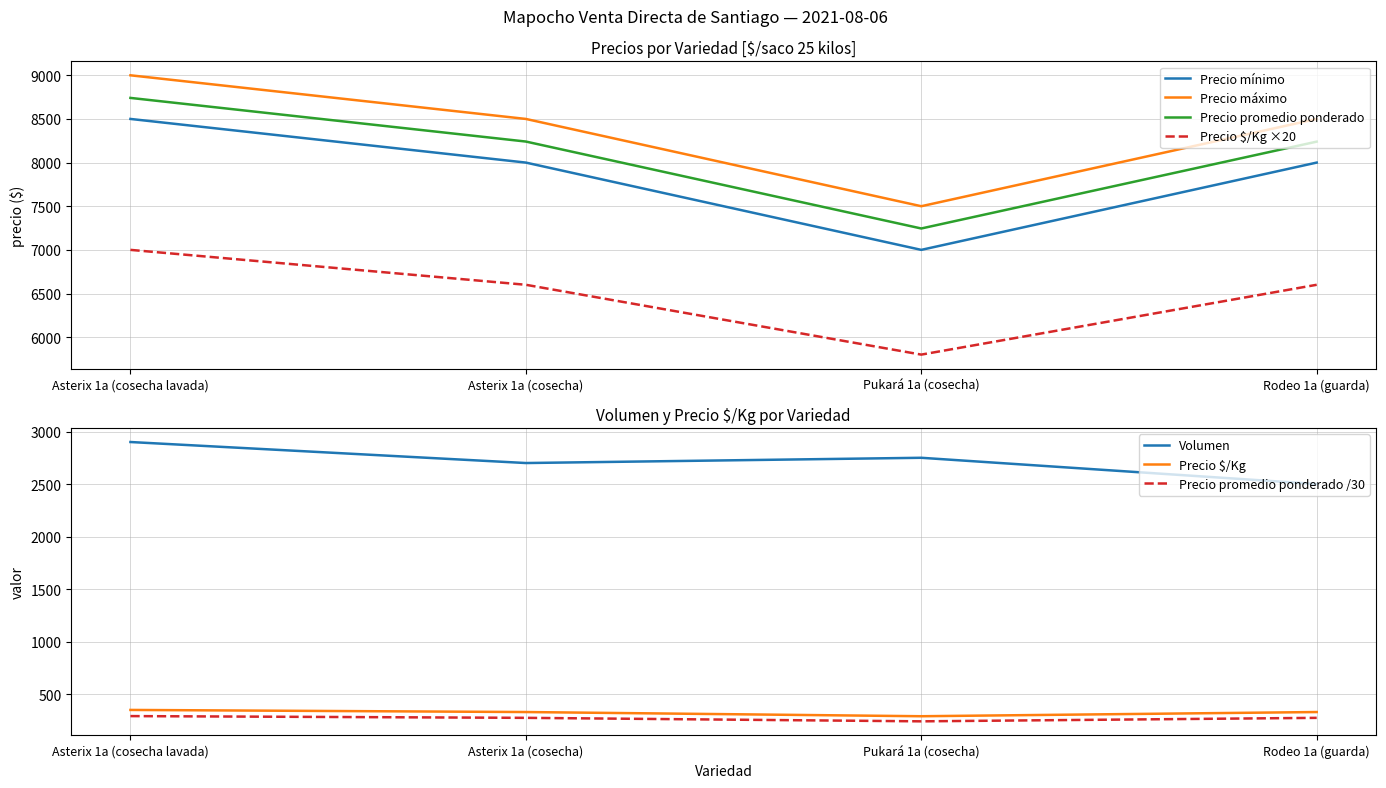

Which category has the highest value in the Precio máximo series?

Asterix 1a (cosecha lavada)